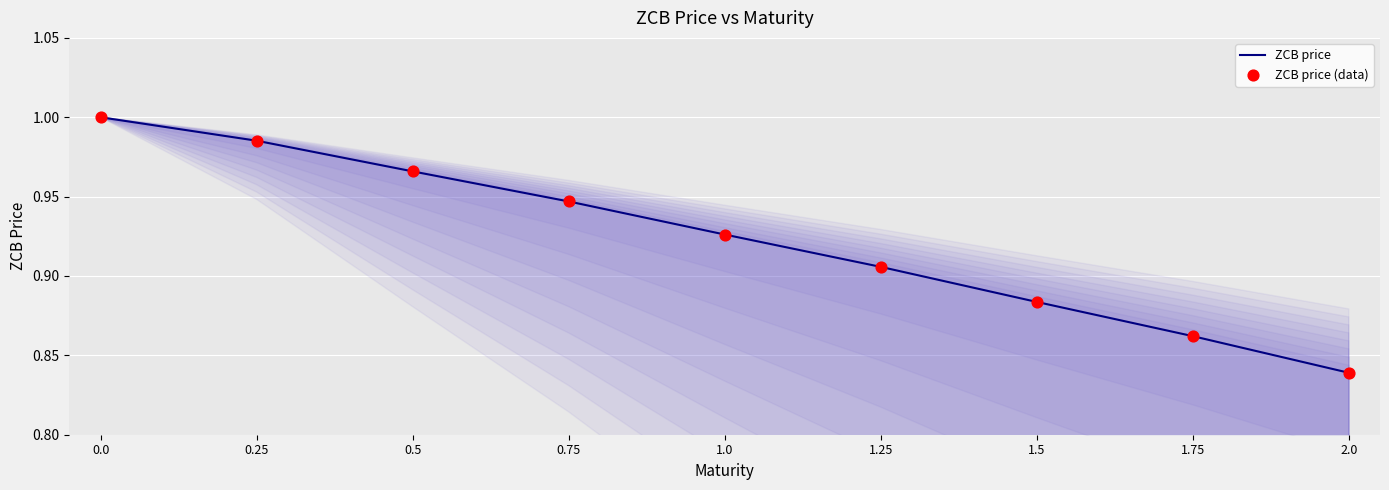

At which label is the value closest to 0?

2.0